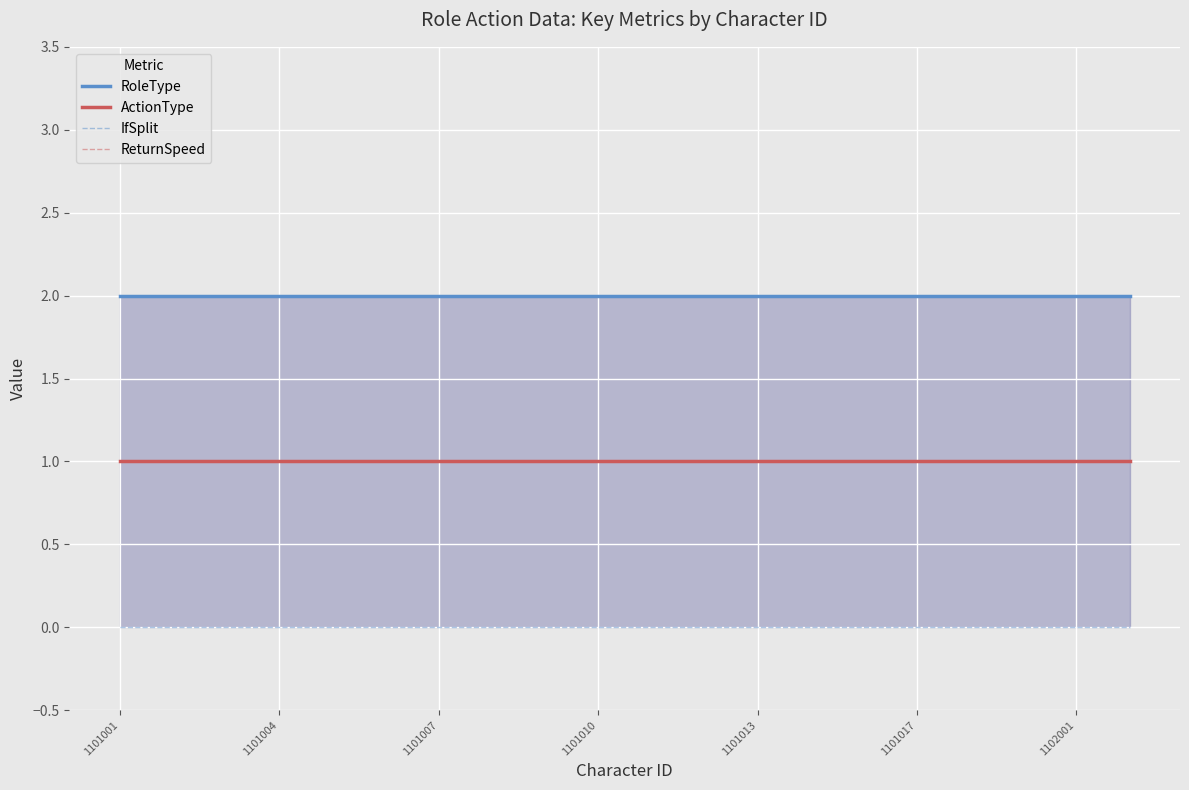

Rank the series at 1101007 from highest to lowest value.

RoleType, ActionType, ReturnSpeed, IfSplit